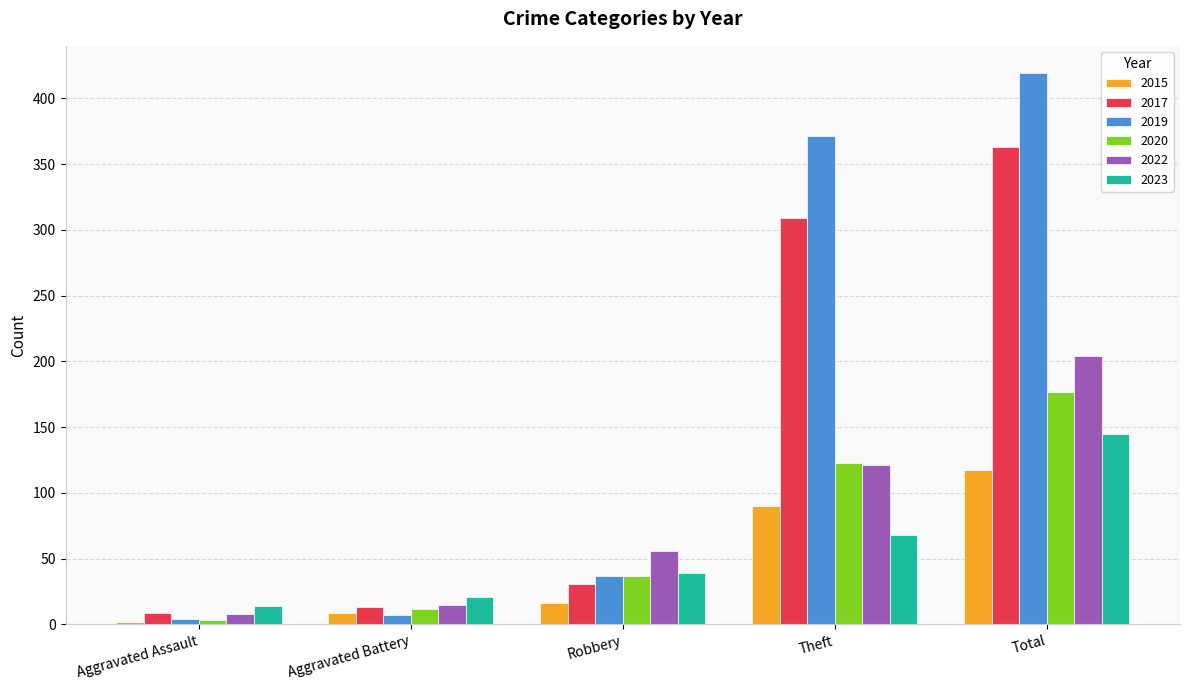

What is the difference between the maximum and minimum values in the 2023 series?

131